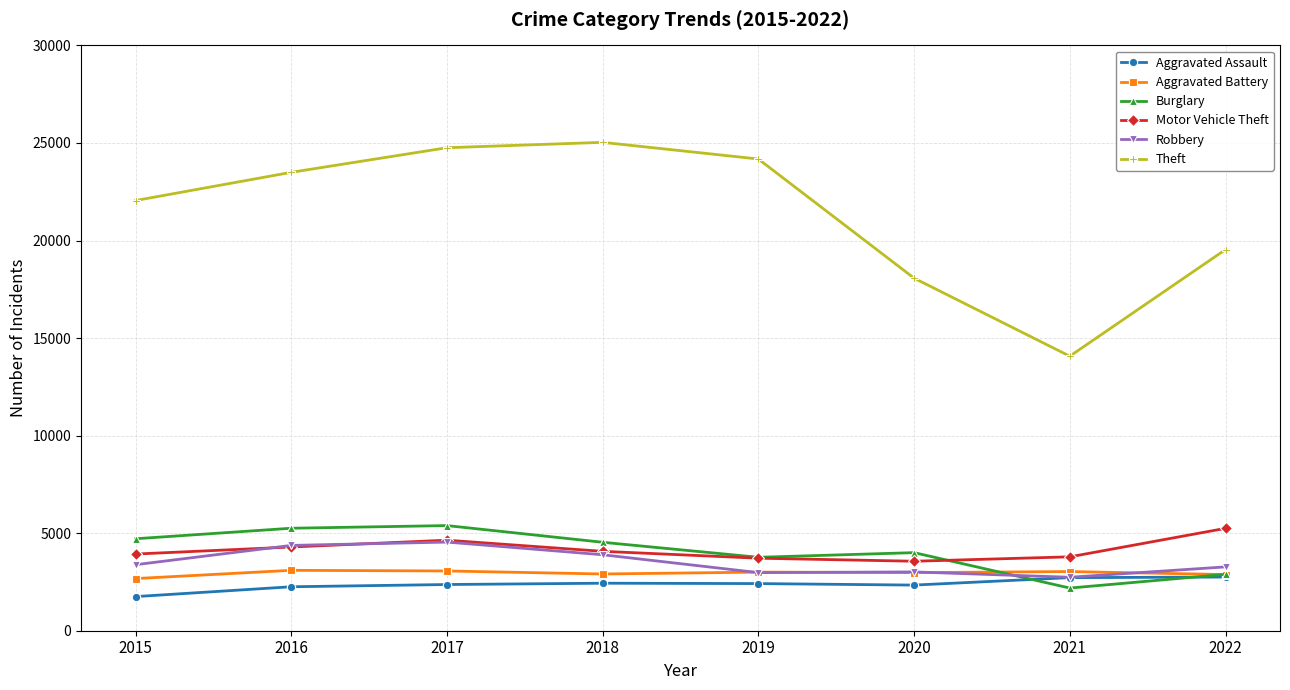

At which category is the sum across all series the highest?

2017